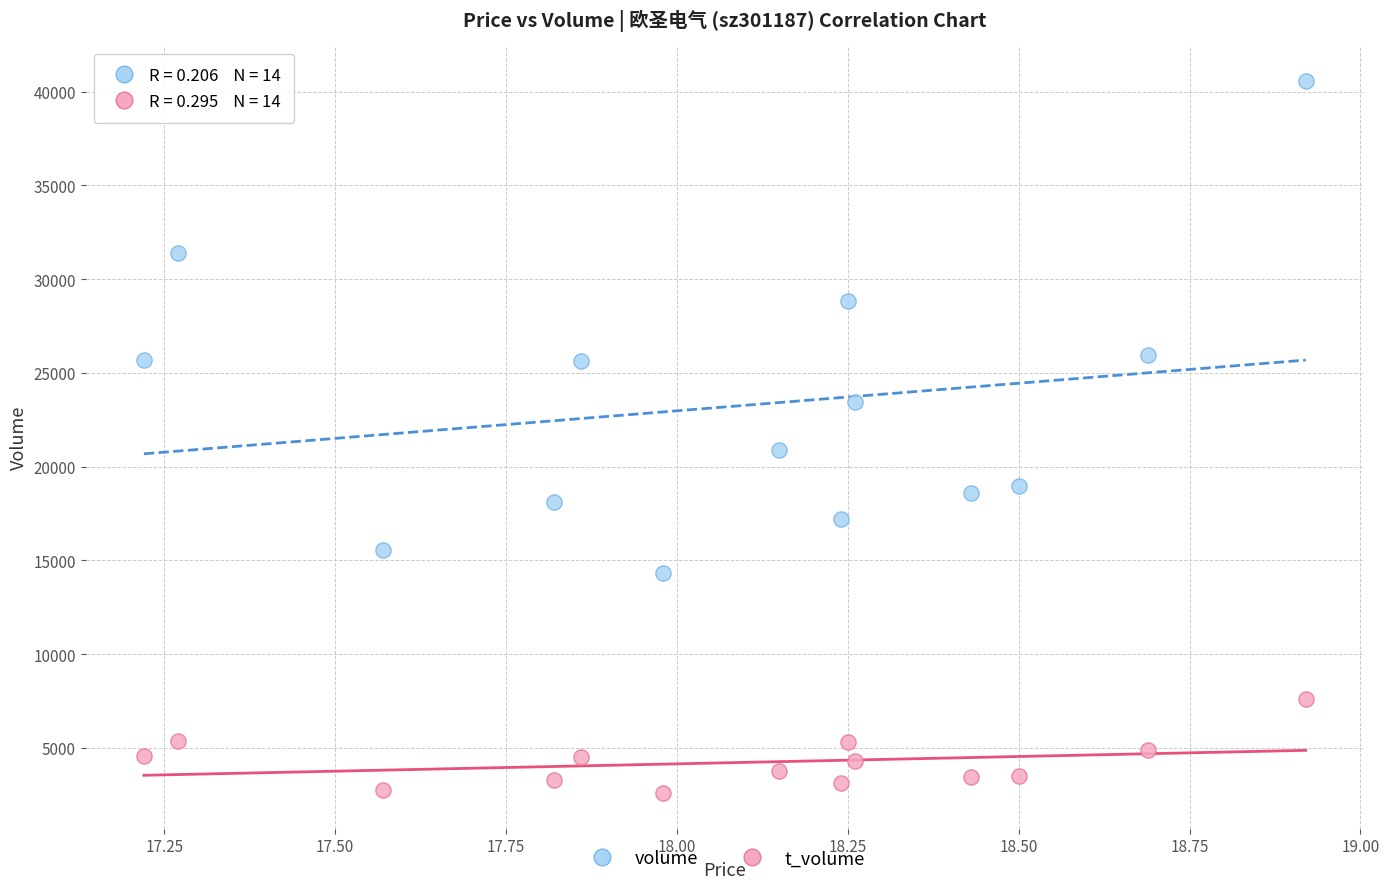

Which series reaches the maximum Y coordinate?

volume